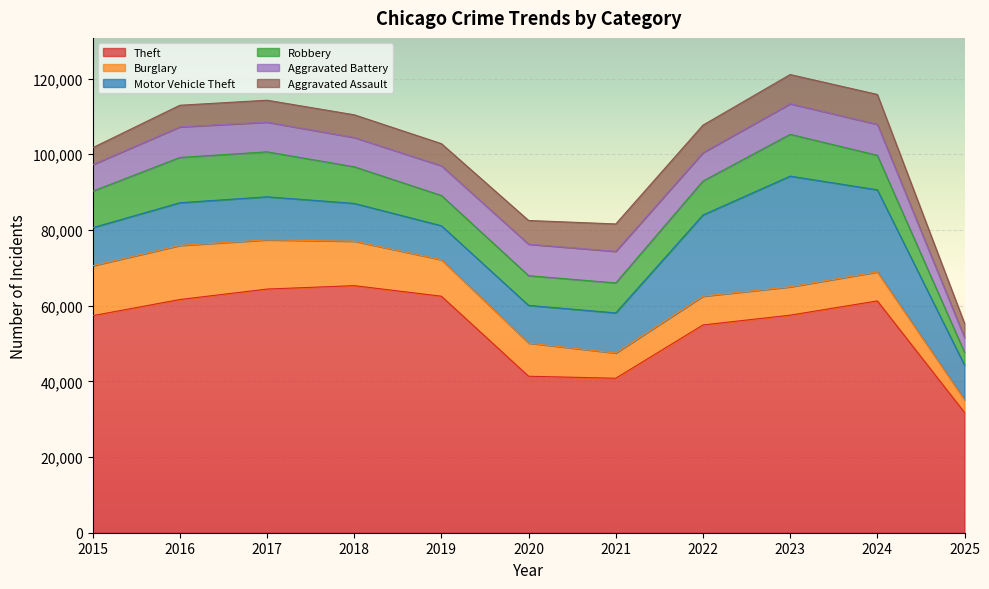

At 2017, list the series in order from largest to smallest.

Theft, Burglary, Robbery, Motor Vehicle Theft, Aggravated Battery, Aggravated Assault